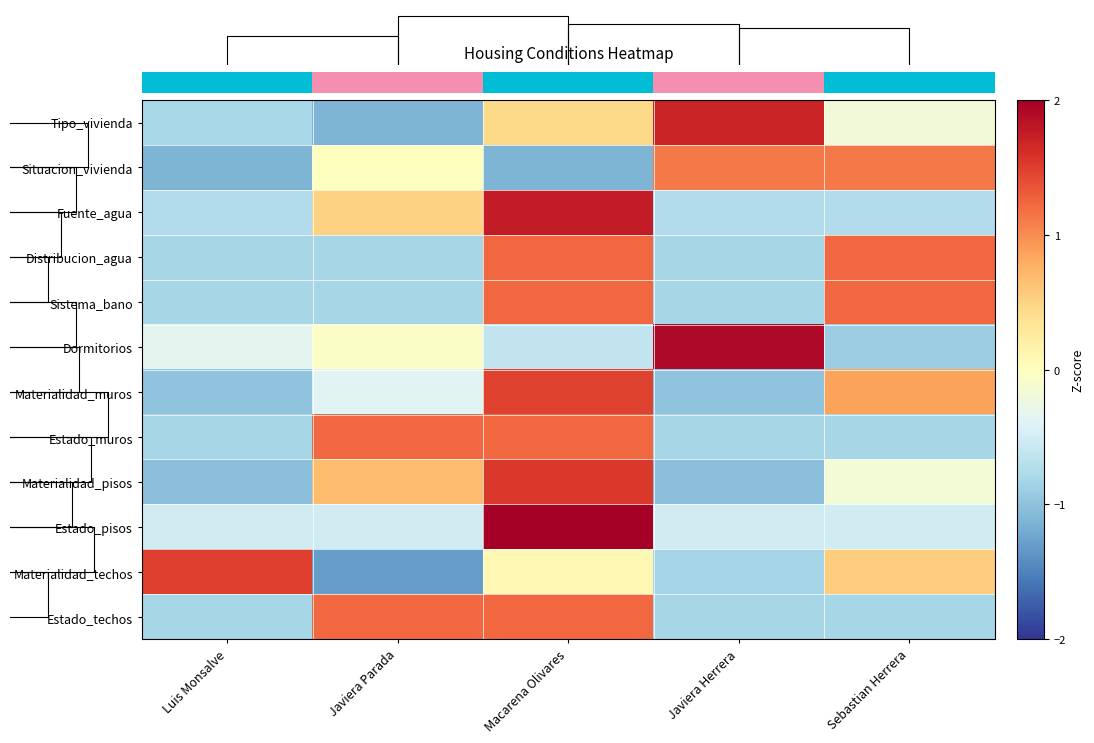

Is the value of Estado_techos at Javiera Parada greater than the value of Estado_pisos at Sebastian Herrera?

Yes